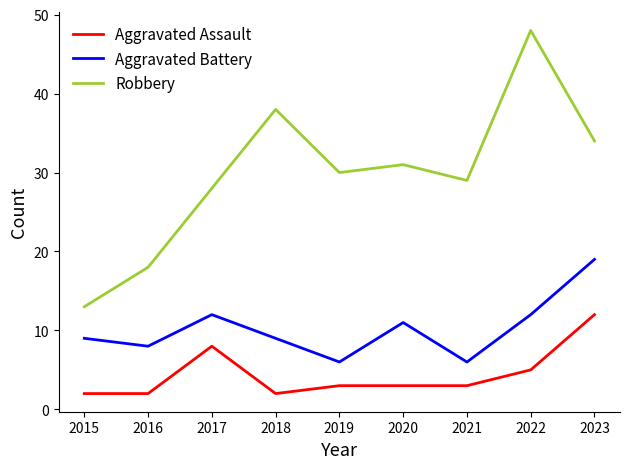

What is the approximate value of Robbery at 2020?

31